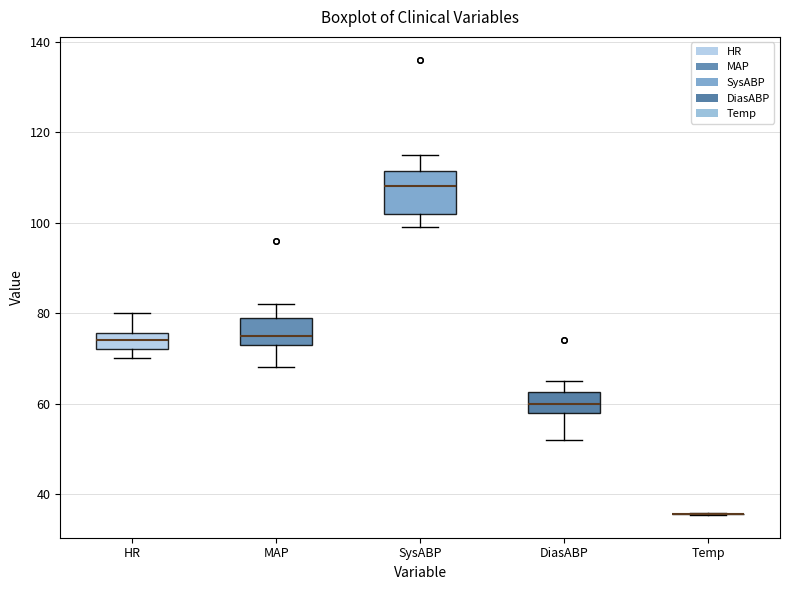

Reading left to right, read every box against the y-axis: the position of its median line, the range the box covers, and the ends of its whiskers. The values are not printed on the chart, so give them approximately, as read against the axis.

HR: median 74, box 72 to 76, whiskers 70 to 80
MAP: median 76, box 74 to 80, whiskers 68 to 82
SysABP: median 108, box 102 to 112, whiskers 100 to 116
DiasABP: median 60, box 58 to 62, whiskers 52 to 66
Temp: box collapsed to a line at 36, whiskers 36 to 36